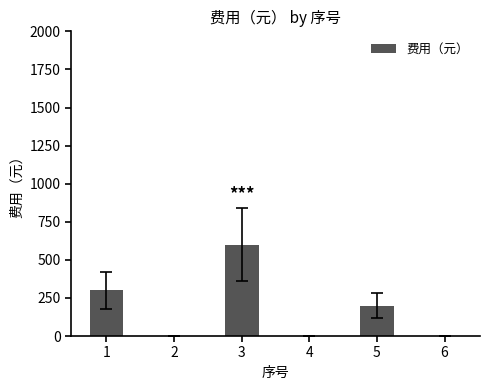

Reading right to left, transcribe all the data shown in this chart.

0	200	0	600	0	300